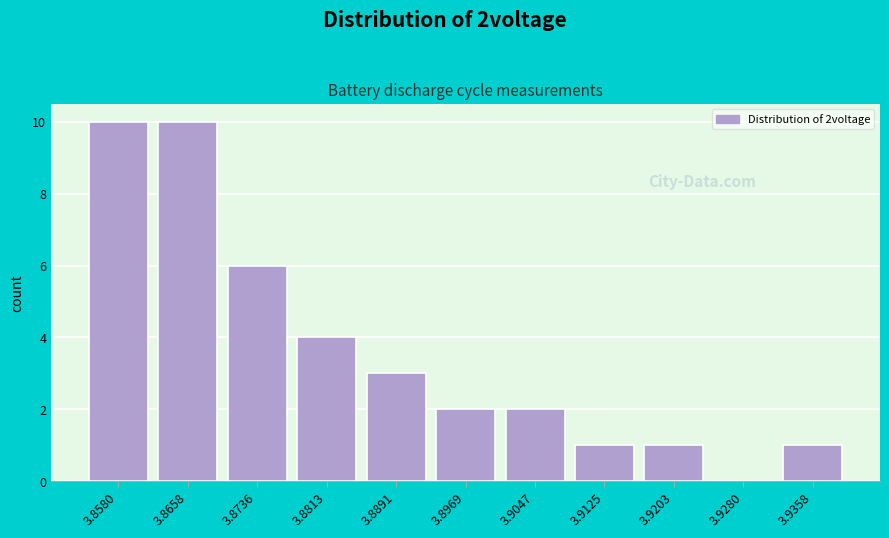

Reading left to right, extract all data points from this chart.

3.8580=10	3.8658=10	3.8736=6	3.8813=4	3.8891=3	3.8969=2	3.9047=2	3.9125=1	3.9203=1	3.9280=0	3.9358=1